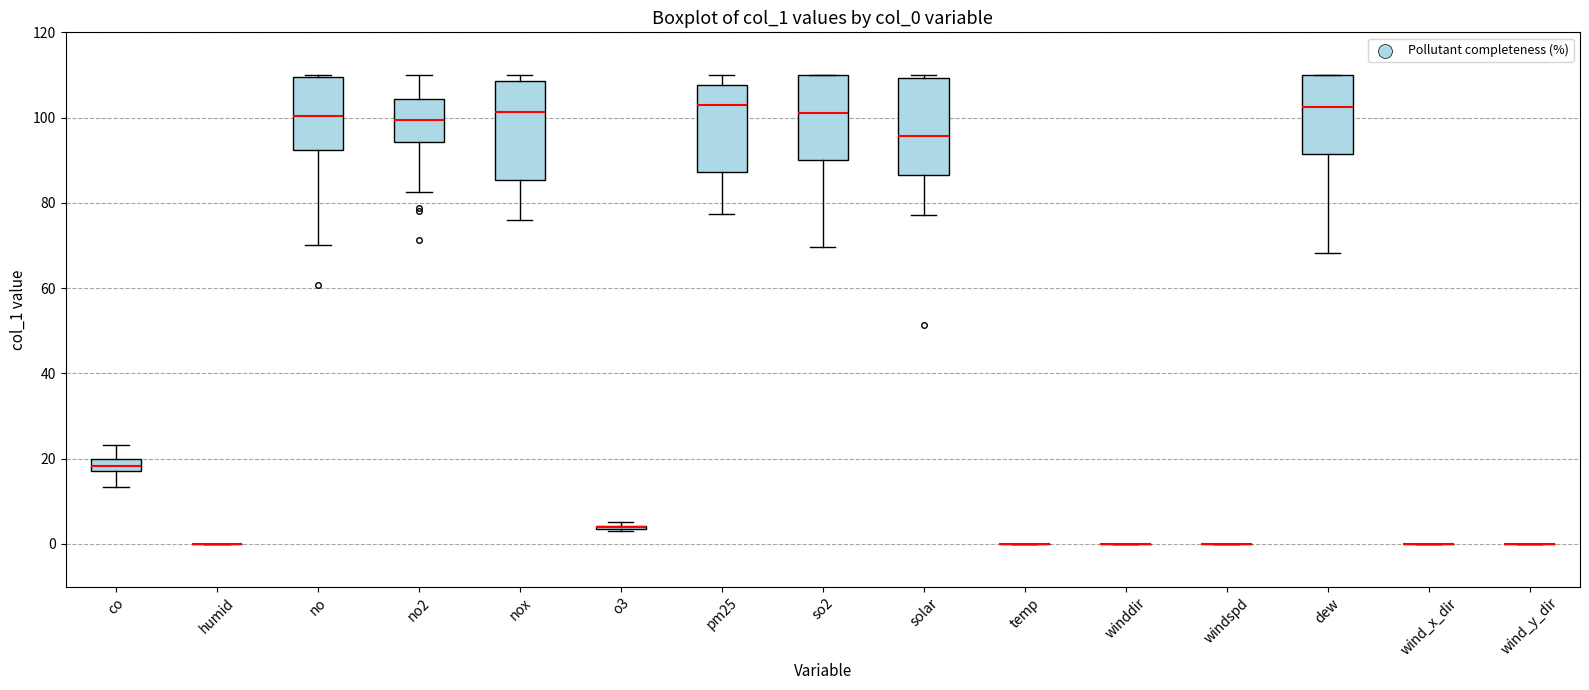

Where does the lower whisker of the box for co end on the y-axis? The values are not printed on the chart, so give them approximately, as read against the axis.

14